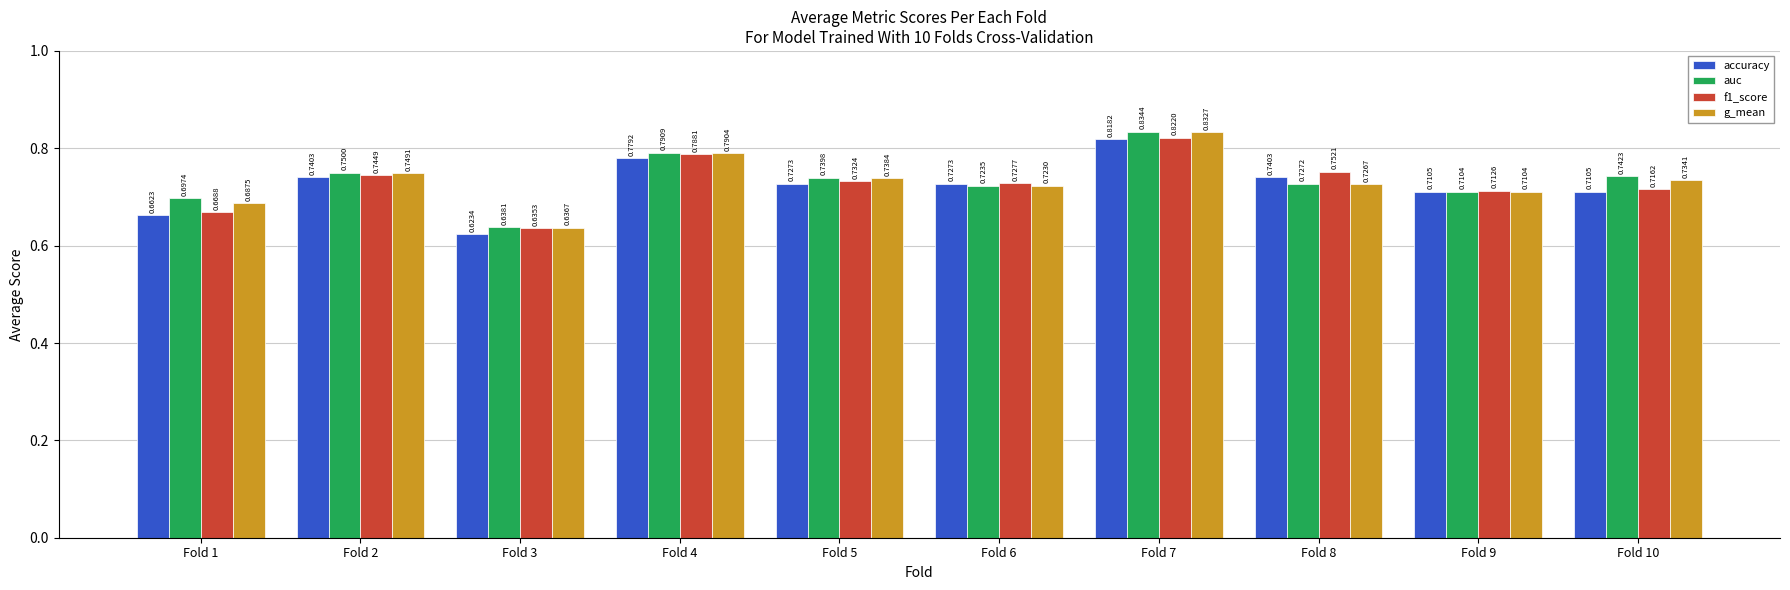

True or false: auc has a value of 1.2 at Fold 2.

False